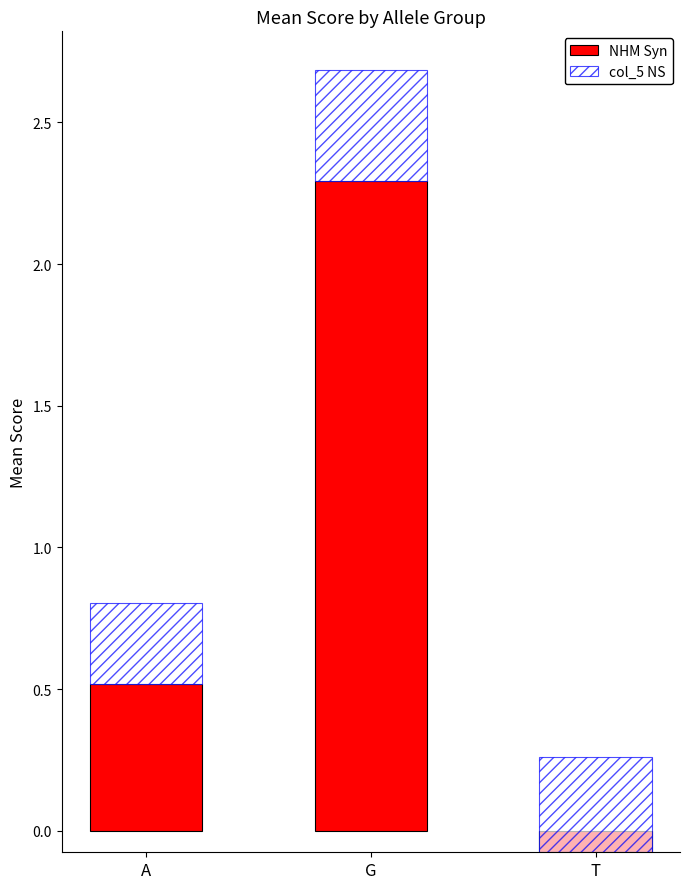

Which series has the largest total across all categories?

NHM Syn